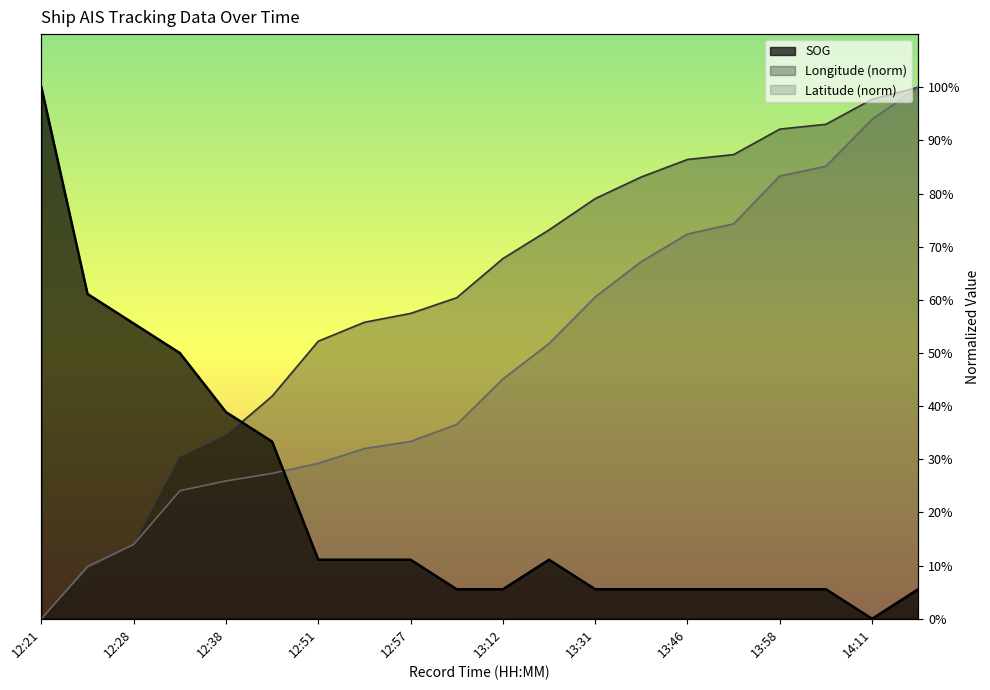

True or false: SOG has a value of 0.1 at 13:39.

True